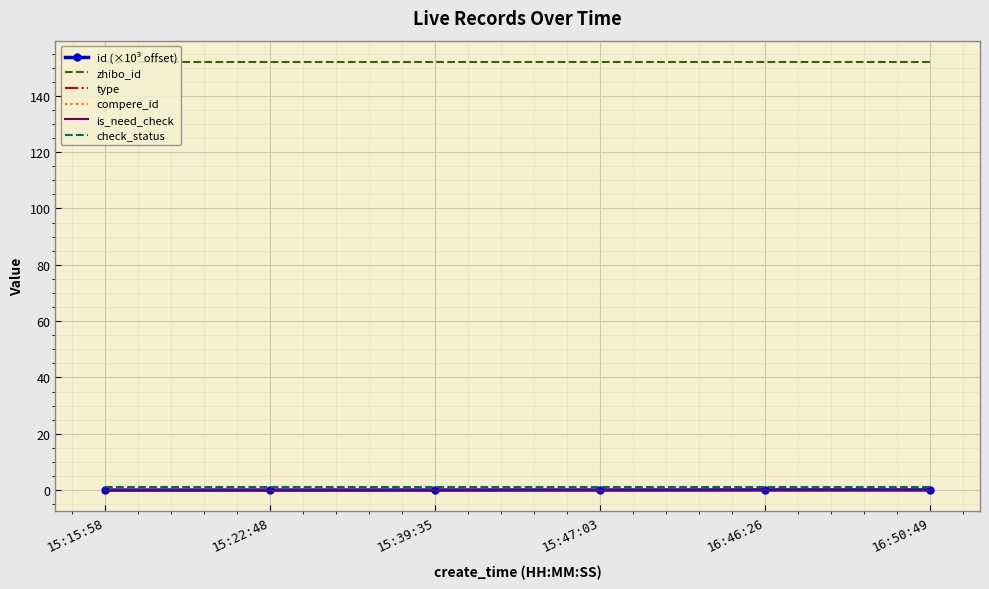

Reading left to right, extract all data points from this chart.

id (×10³ offset): 0.0	0.0	0.0	0.0	0.1	0.1
zhibo_id: 152.0	152.0	152.0	152.0	152.0	152.0
type: 0.0	0.0	0.0	0.0	0.0	0.0
compere_id: 0.0	0.0	0.0	0.0	0.0	0.0
is_need_check: 0.0	0.0	0.0	0.0	0.0	0.0
check_status: 1.0	1.0	1.0	1.0	1.0	1.0